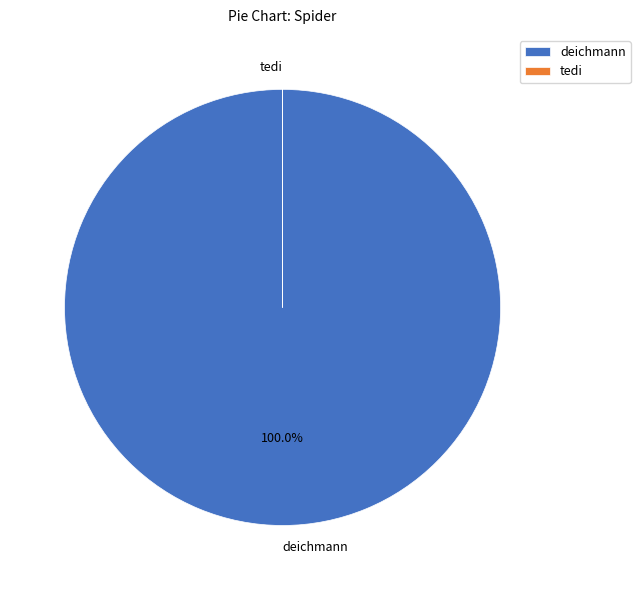

What is the largest slice in the pie chart?

deichmann